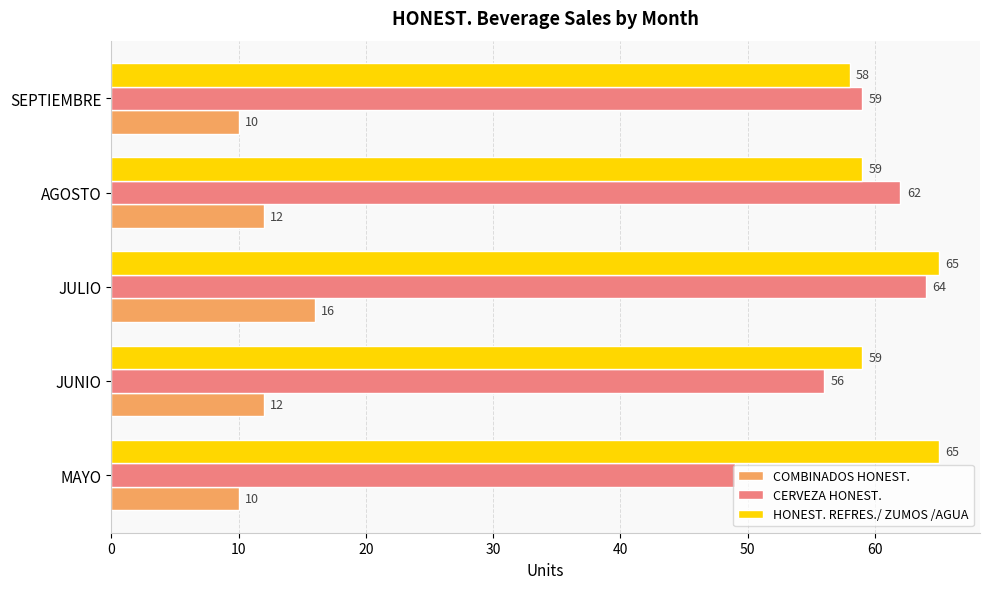

How many distinct data groups are displayed?

3